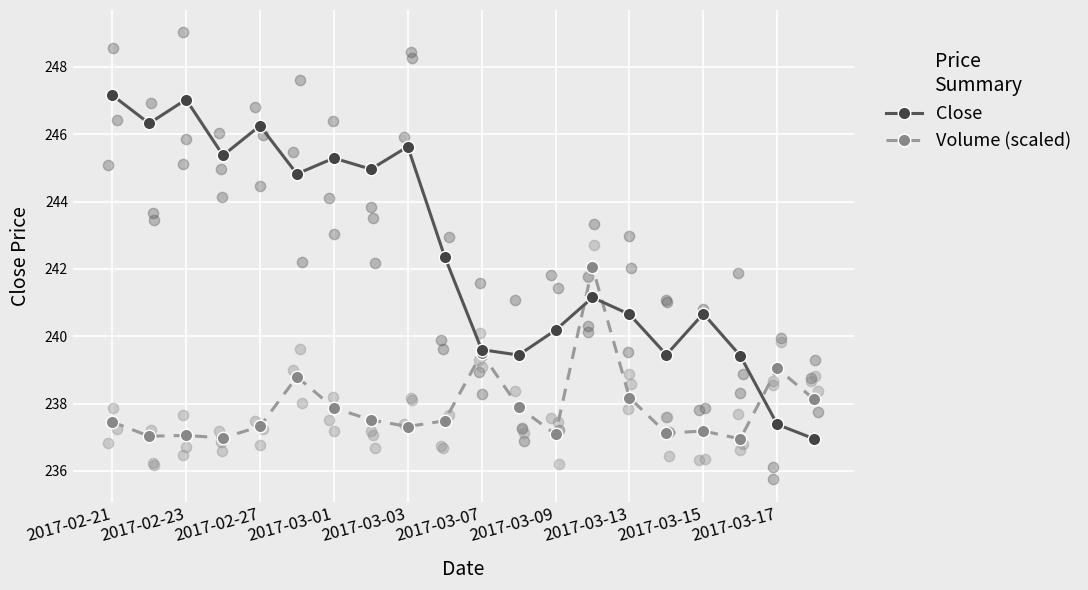

Which series has the largest total across all categories?

Close